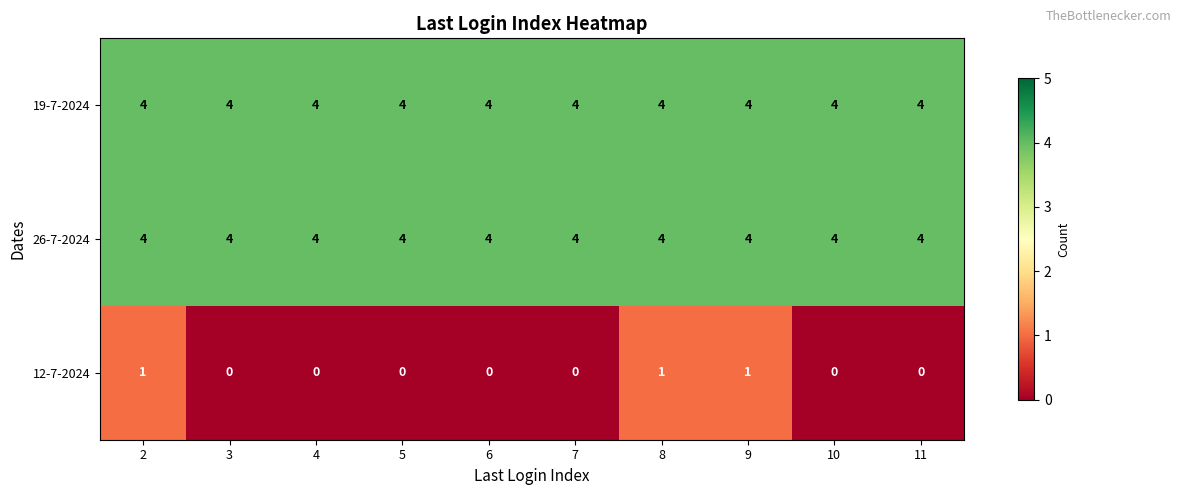

What is the greatest value displayed?

4